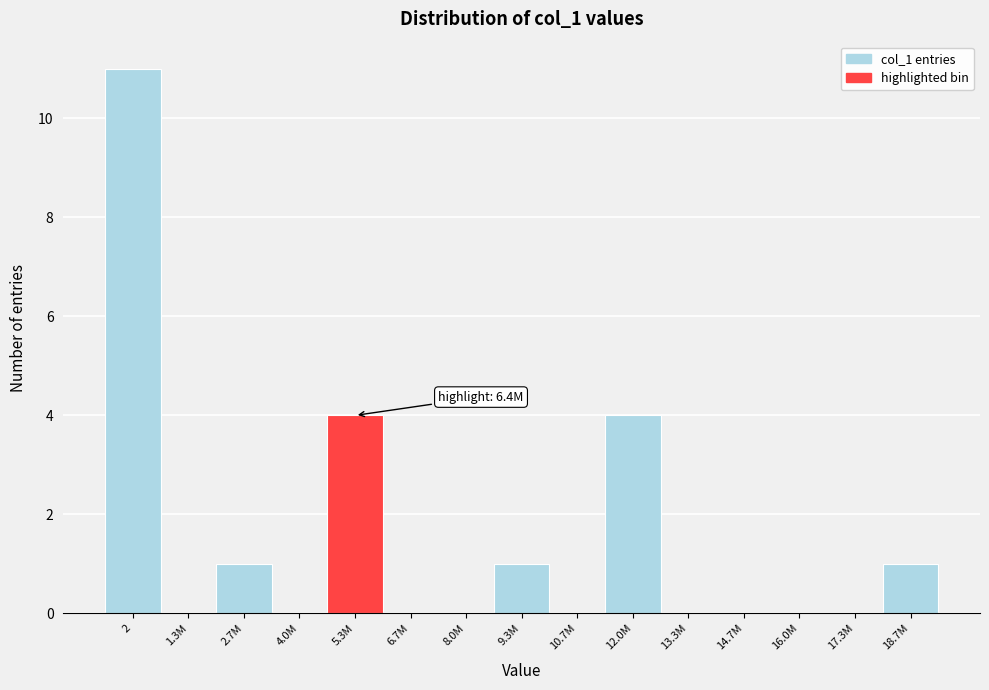

Reading left to right, list all the values displayed in this chart.

2=11	1.3M=0	2.7M=1	4.0M=0	5.3M=4	6.7M=0	8.0M=0	9.3M=1	10.7M=0	12.0M=4	13.3M=0	14.7M=0	16.0M=0	17.3M=0	18.7M=1